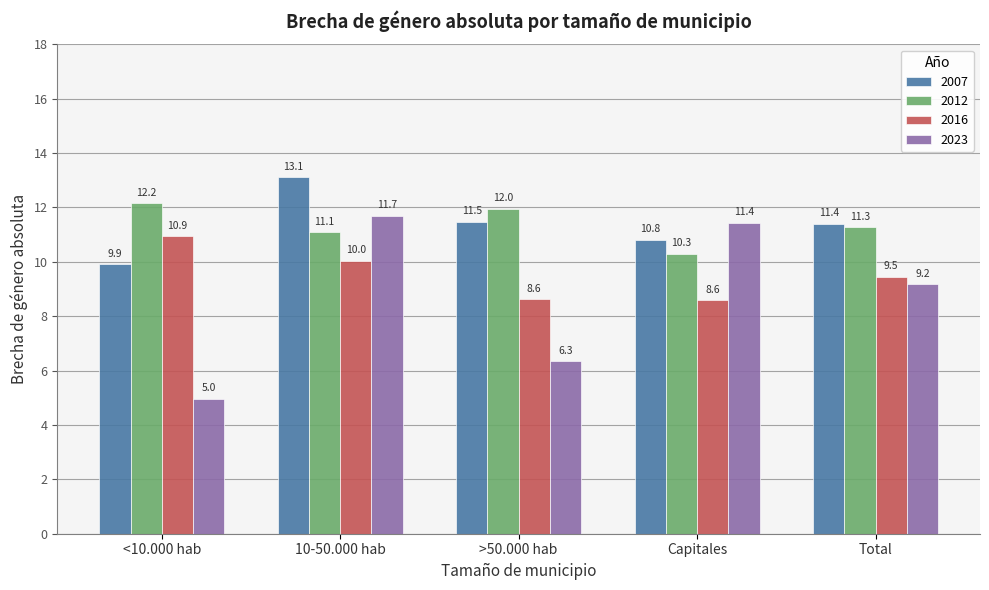

Does the chart contain stacked bars?

No